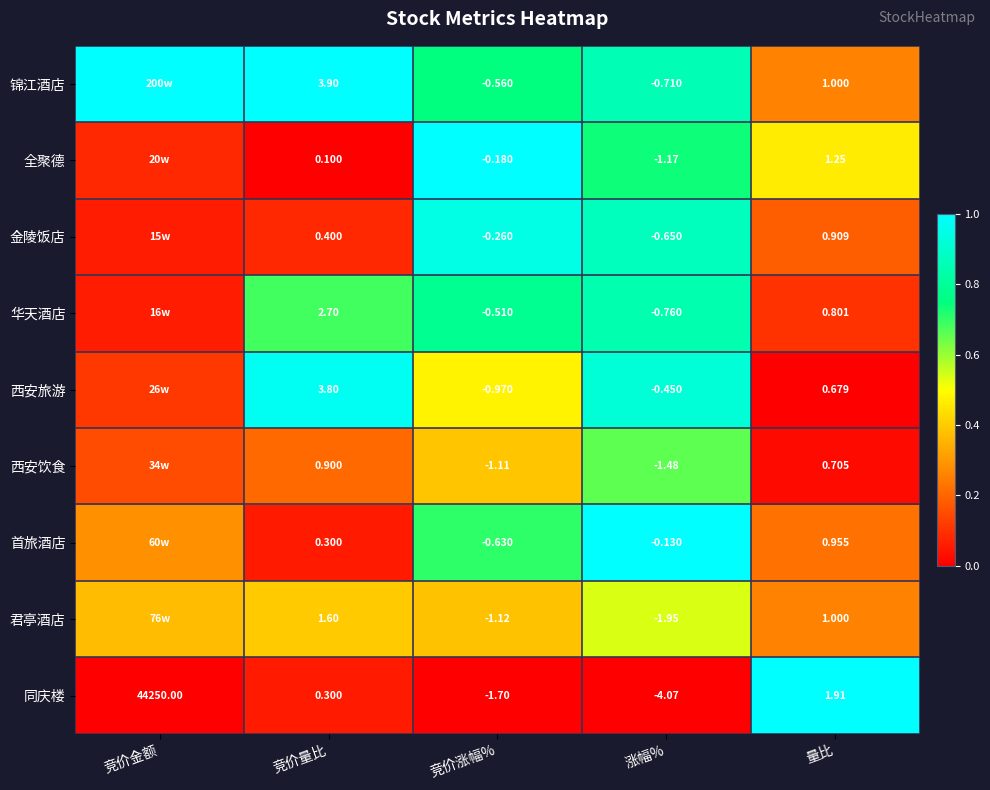

Is the value of 首旅酒店 at 竞价涨幅% greater than the value of 金陵饭店 at 量比?

No